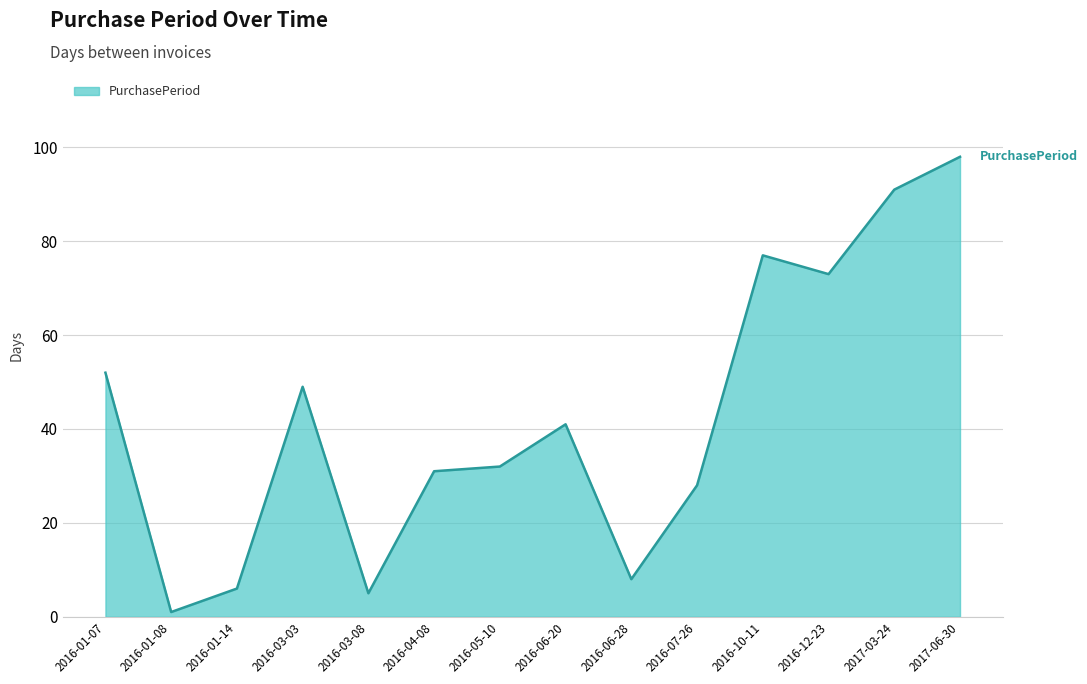

What position from the left is 2016-03-03?

4